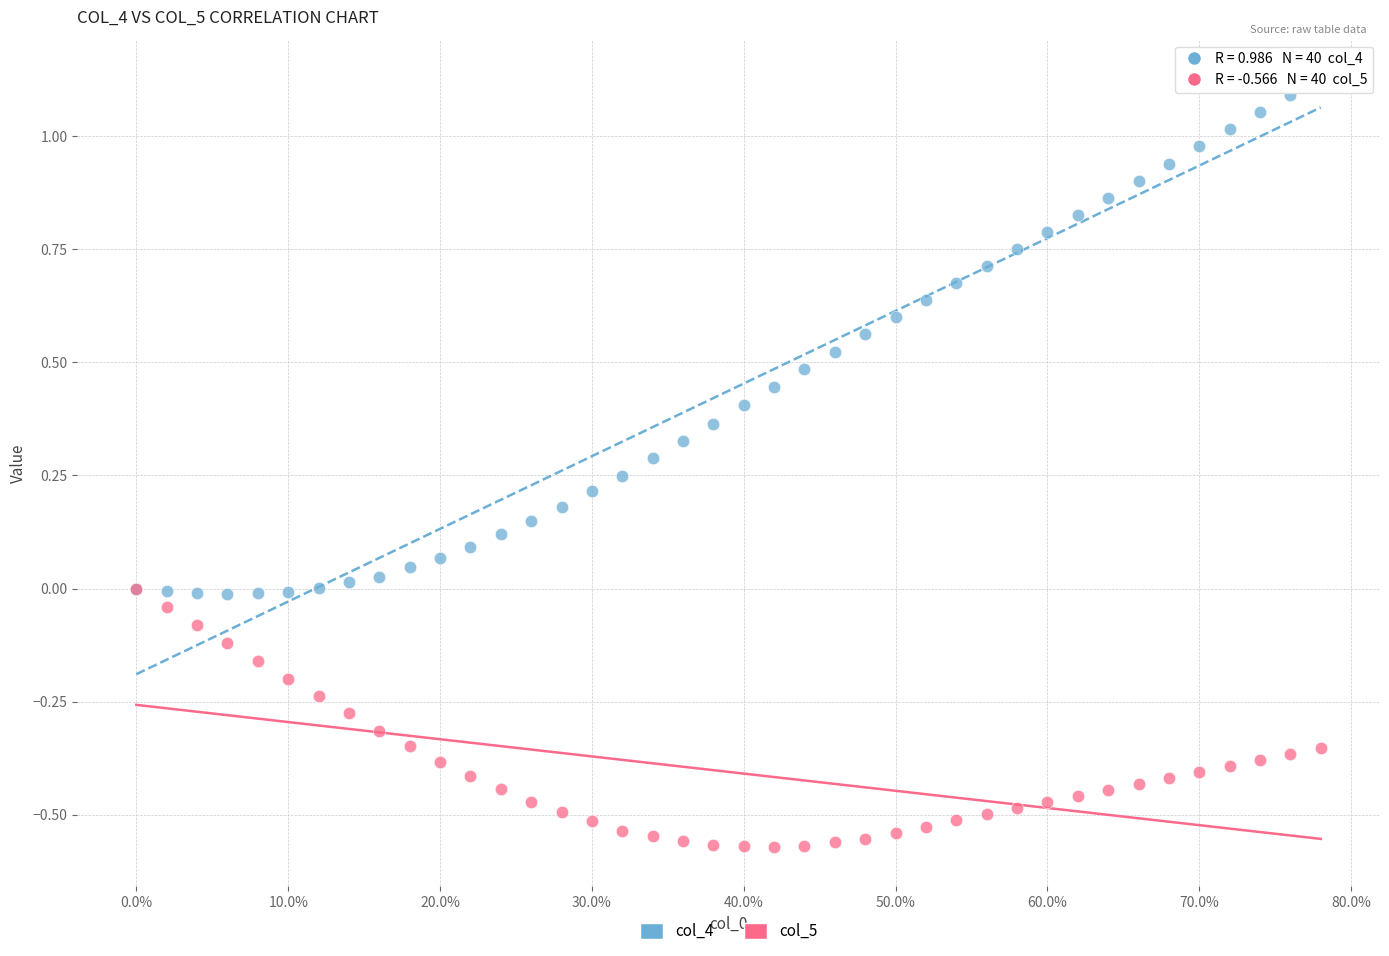

Which series reaches the minimum Y coordinate?

col_5